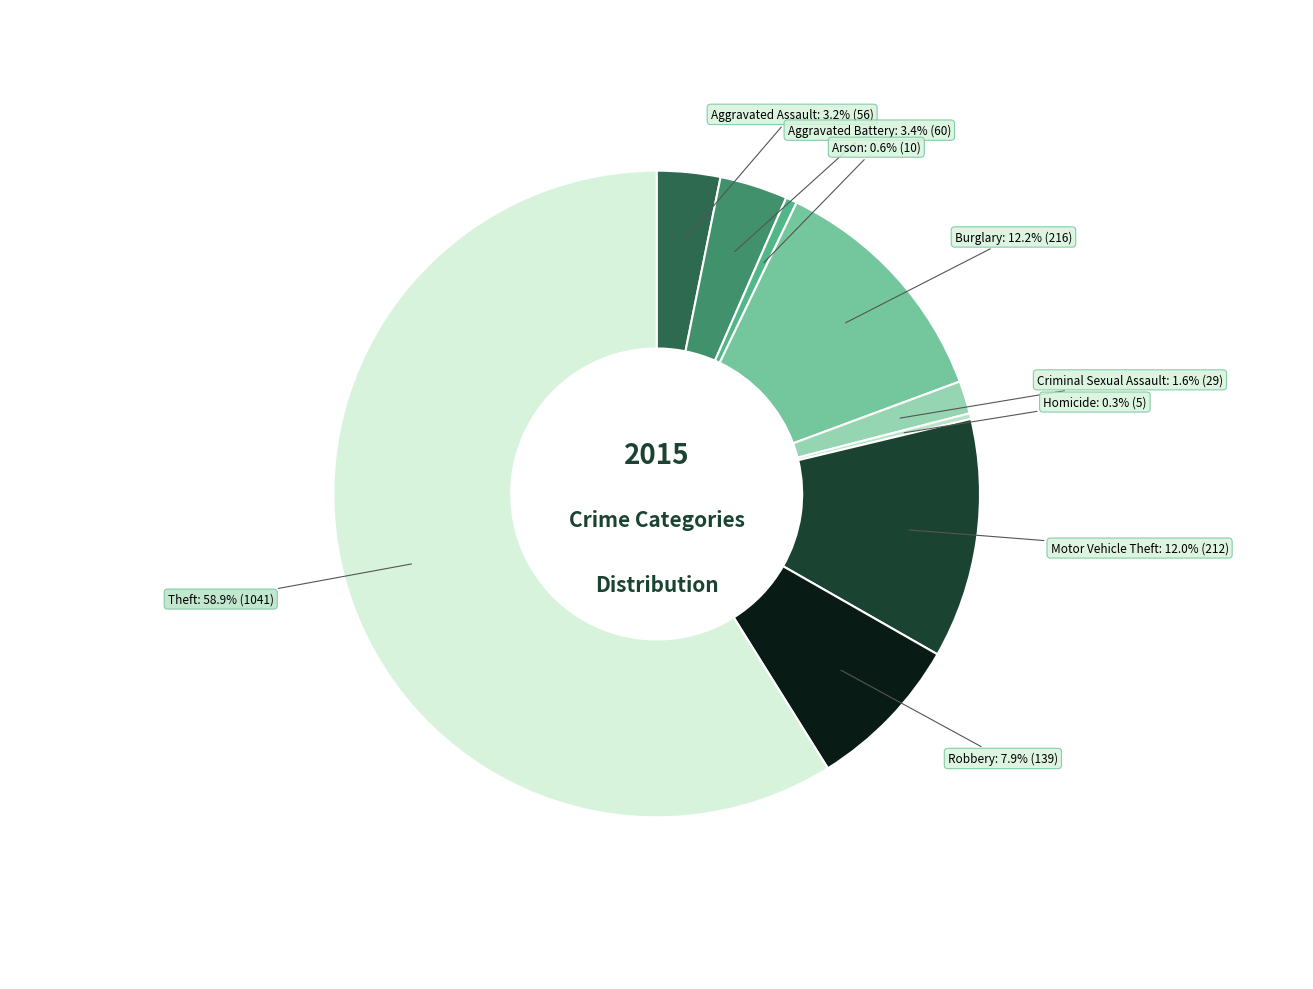

To the nearest percent, what portion does Motor Vehicle Theft represent?

12%